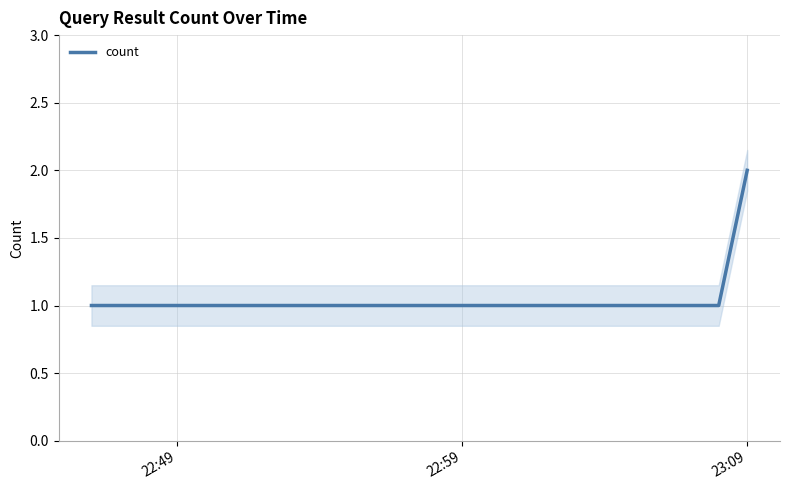

What is the smallest value displayed?

1